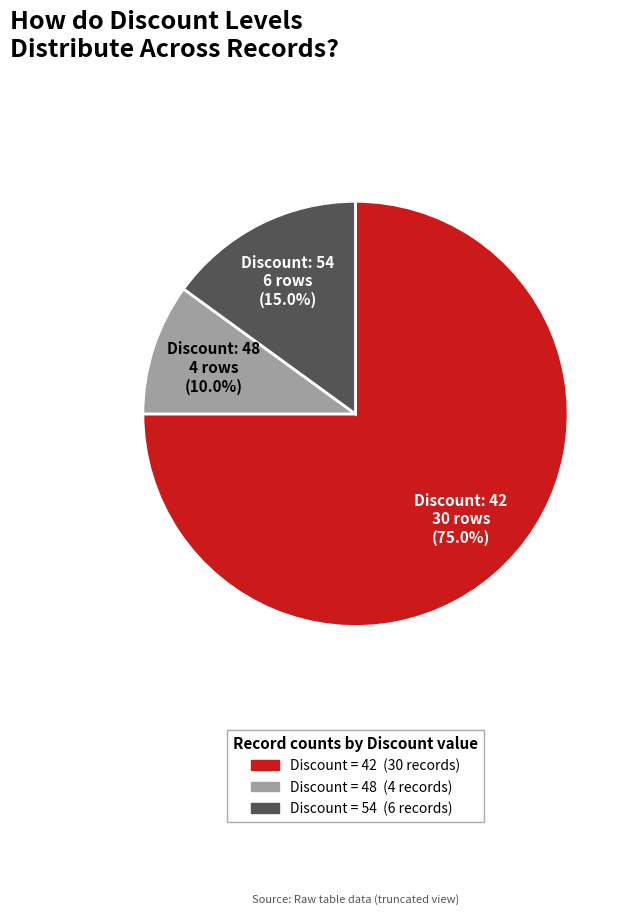

Does any single category account for the majority?

Yes